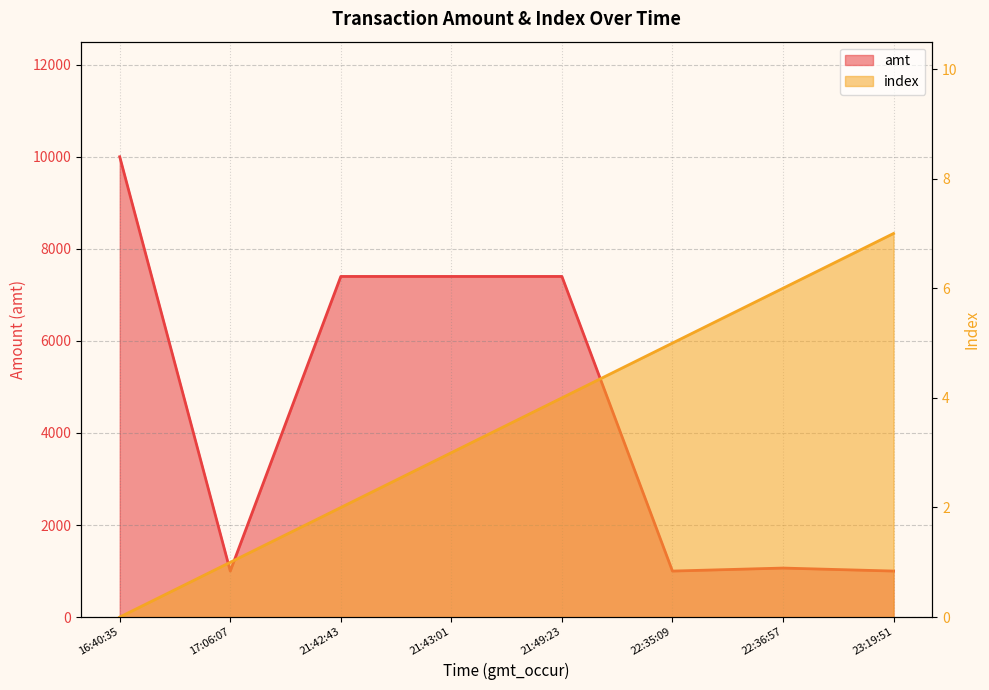

Which series has the largest total across all categories?

amt